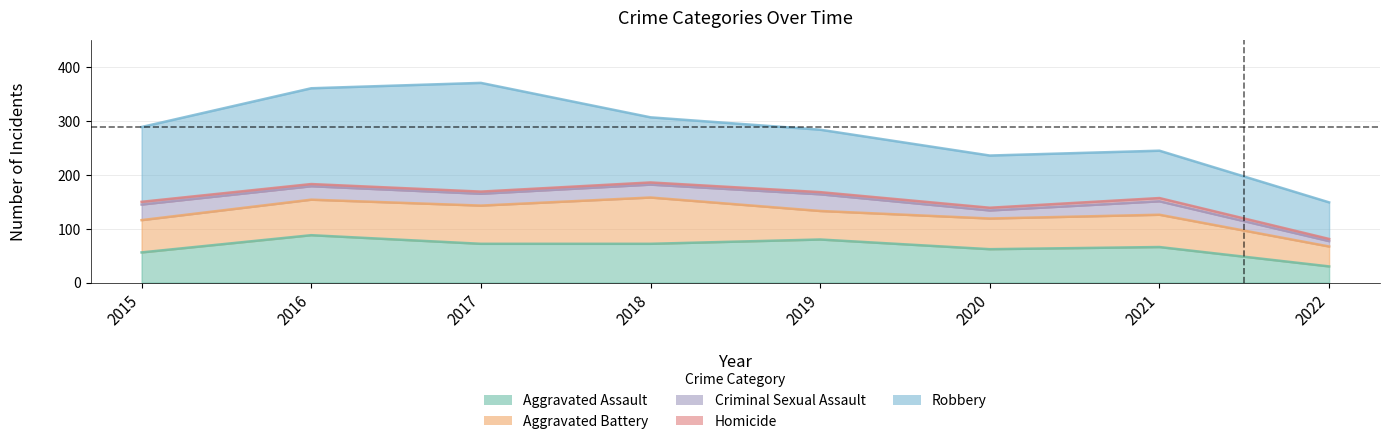

Reading right to left, transcribe all the data shown in this chart.

Aggravated Assault: 30	66	62	80	72	72	88	56
Aggravated Battery: 37	60	57	53	86	71	66	60
Criminal Sexual Assault: 10	25	15	31	24	22	25	29
Homicide: 4	6	5	4	4	4	4	5
Robbery: 68	88	97	116	121	202	178	139